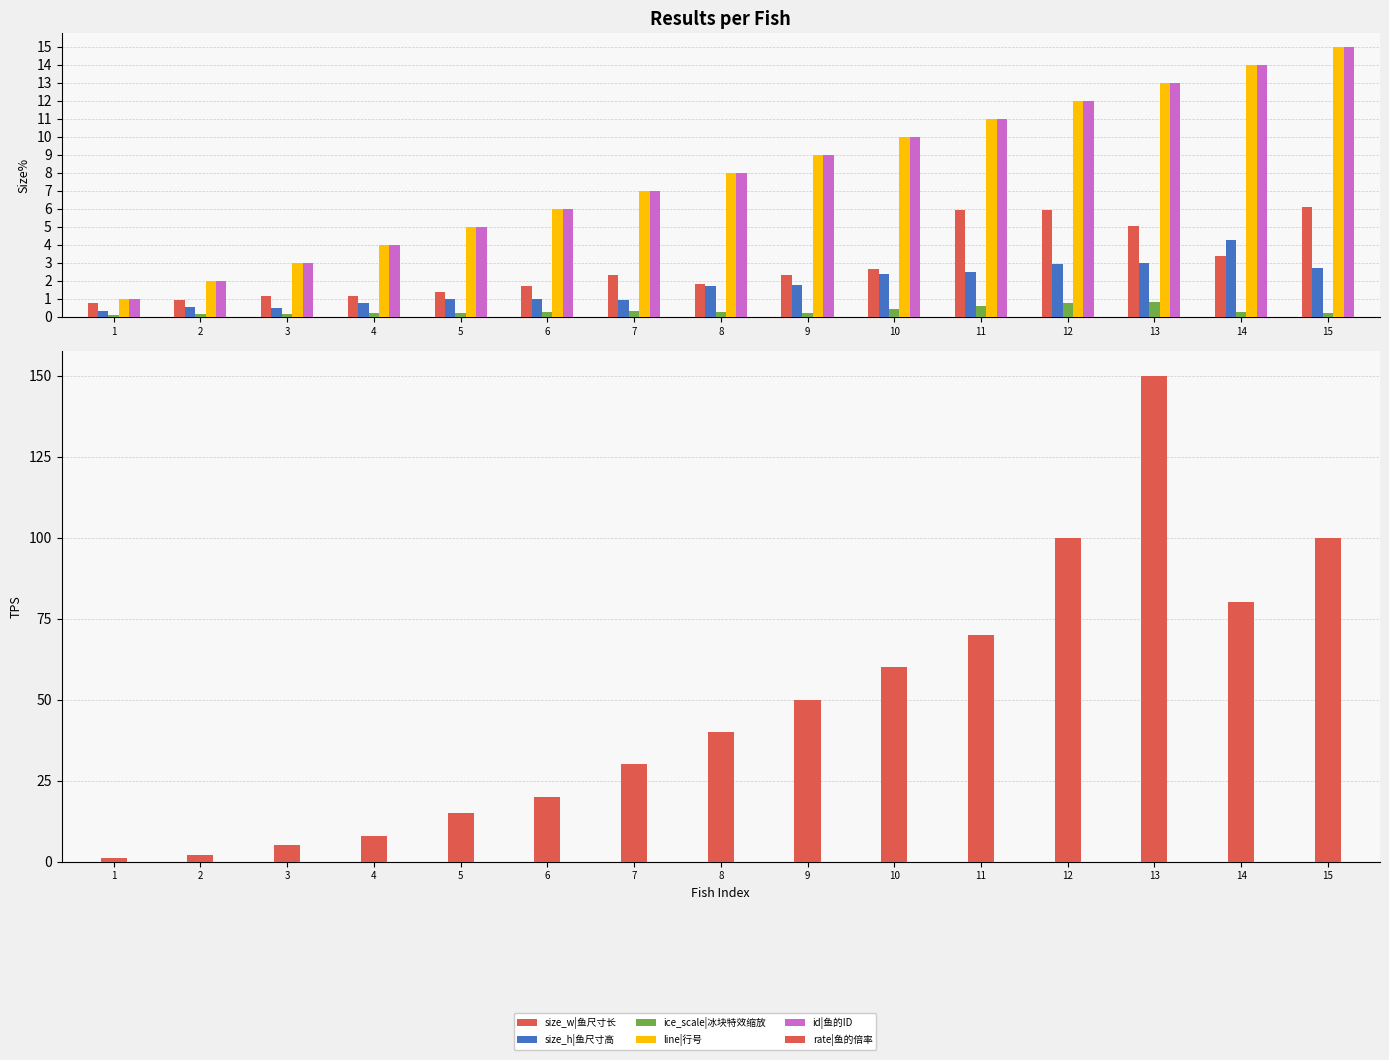

What is the difference between the line|行号 values at 1 and 10?

9.0